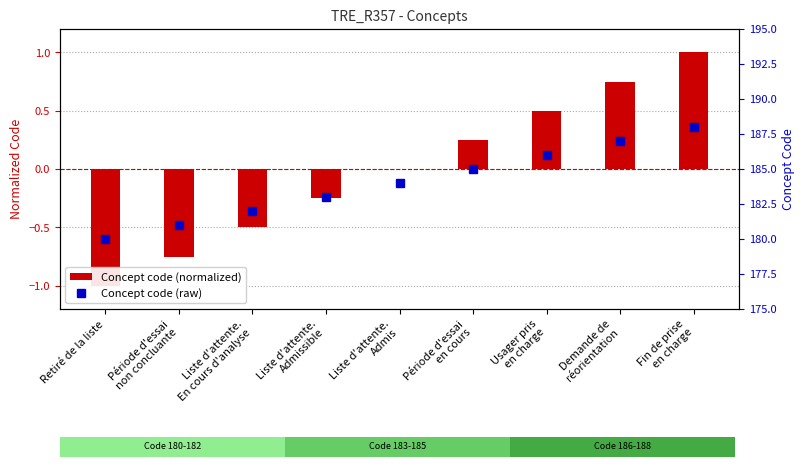

Between Usager pris
en charge and Fin de prise
en charge, which series saw the biggest shift?

Concept code (raw)